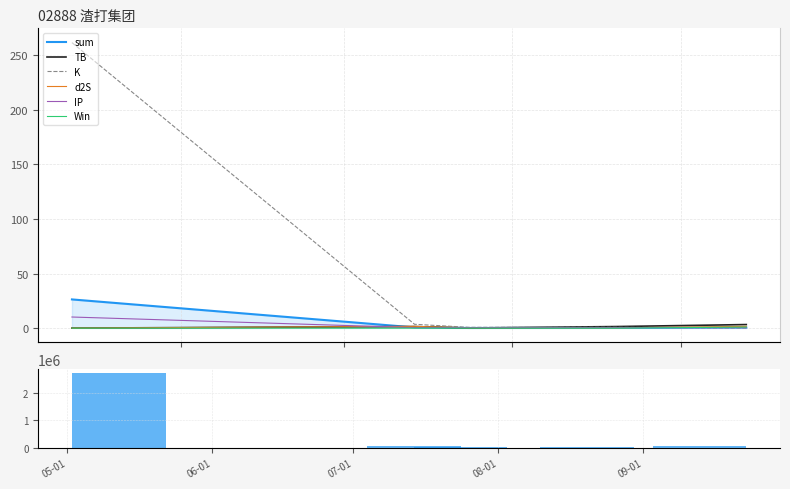

Which series has the largest total across all categories?

K